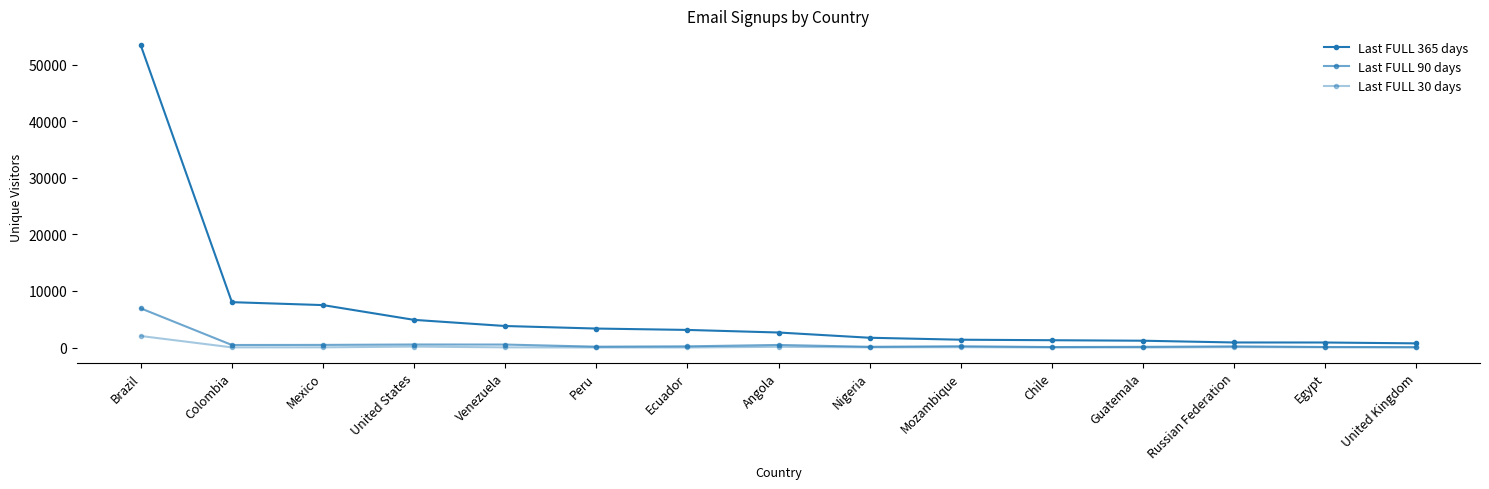

Where does the Last FULL 365 days series first go above 2653?

Brazil